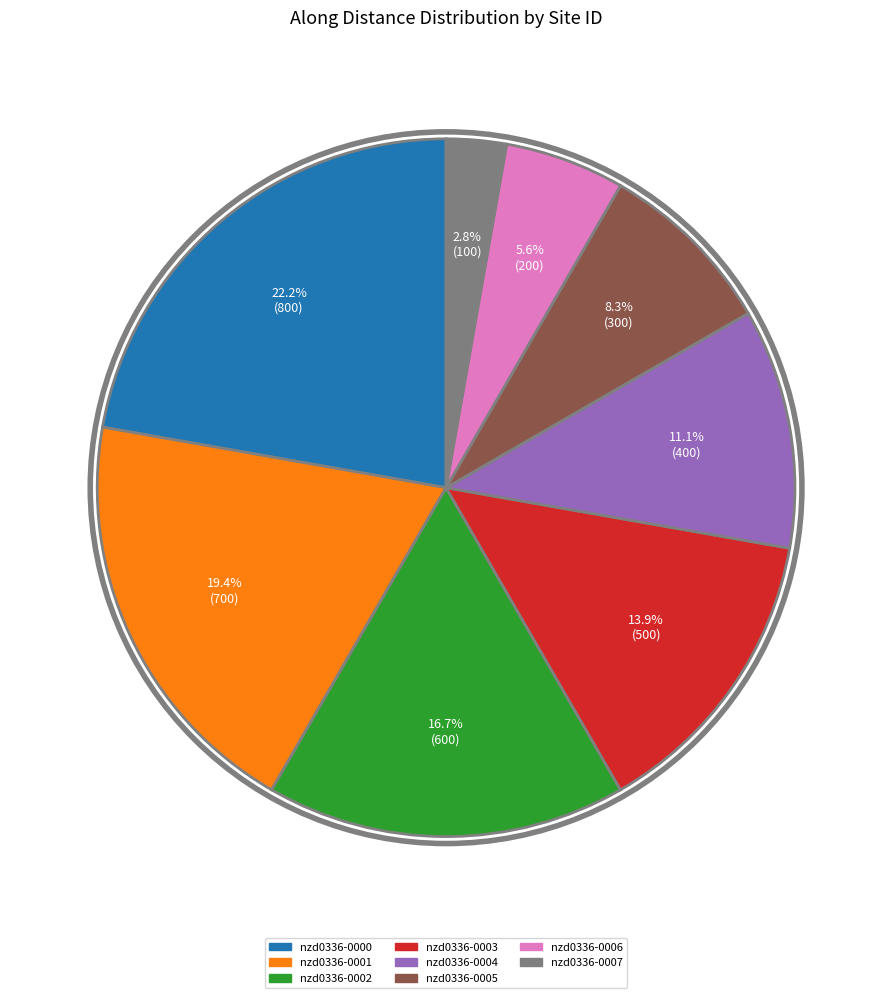

Which category has the smallest portion of the pie?

nzd0336-0007